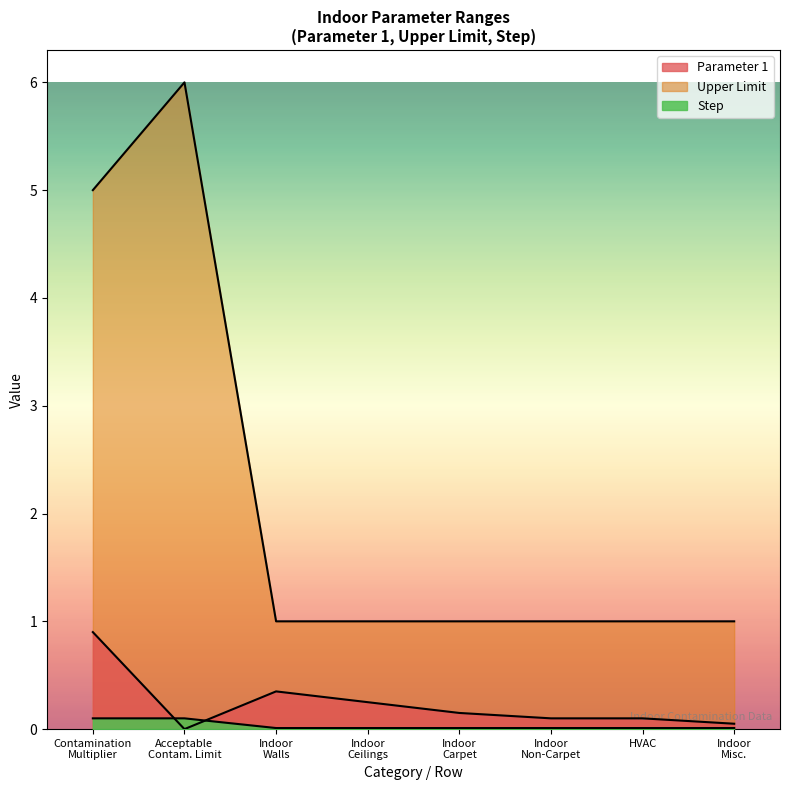

Is it true that Upper Limit equals 0.3 at Indoor Misc.?

False